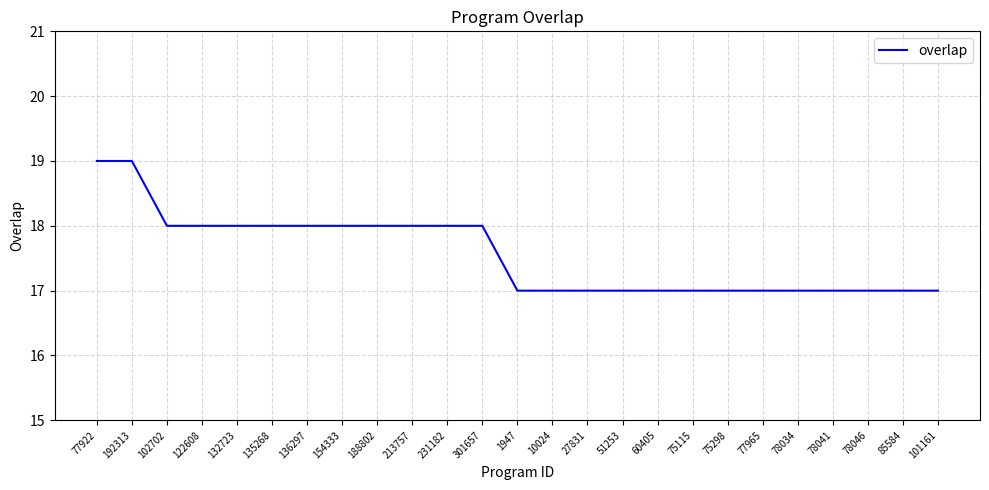

Count the values in the range 17 to 18.

23